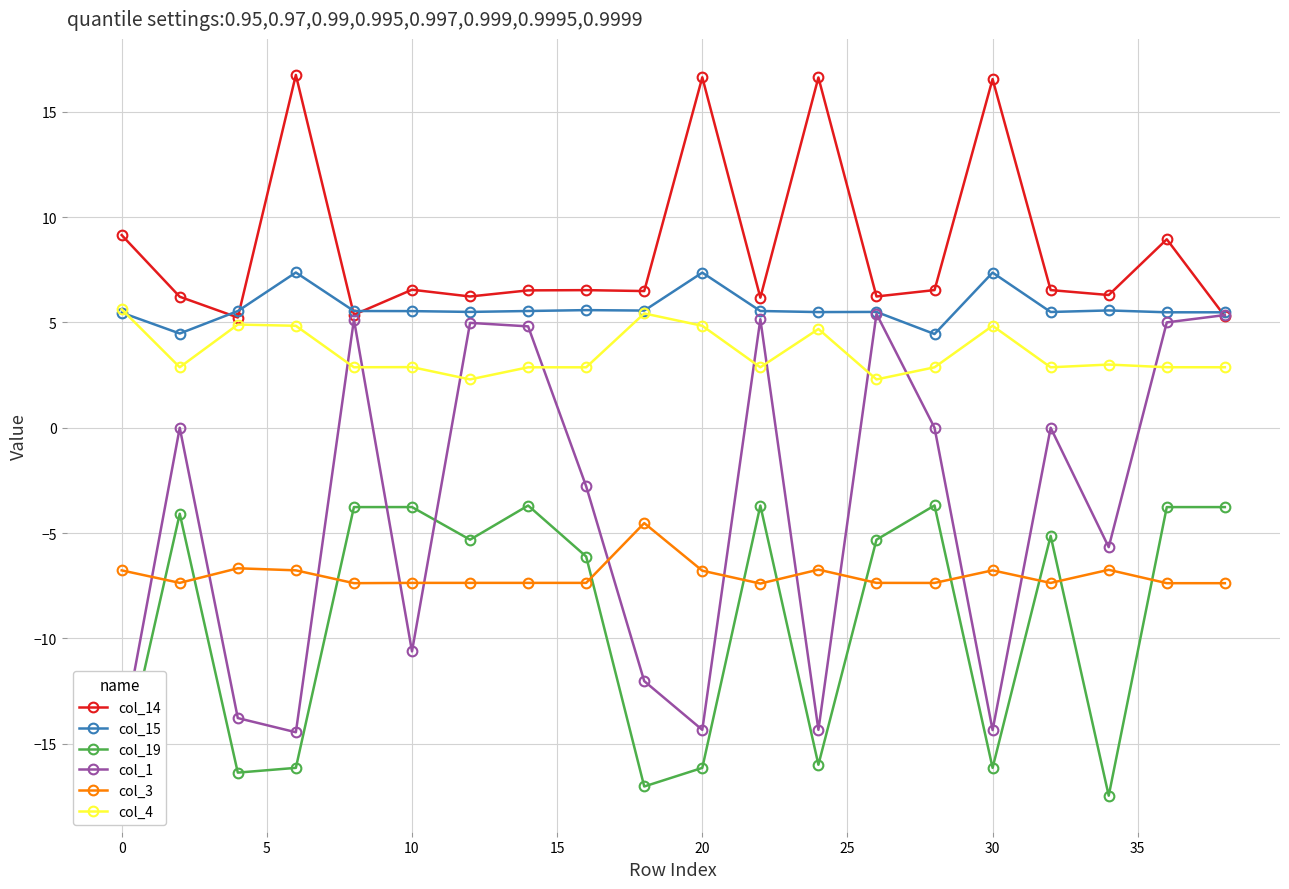

Does the chart have visible grid lines?

Yes